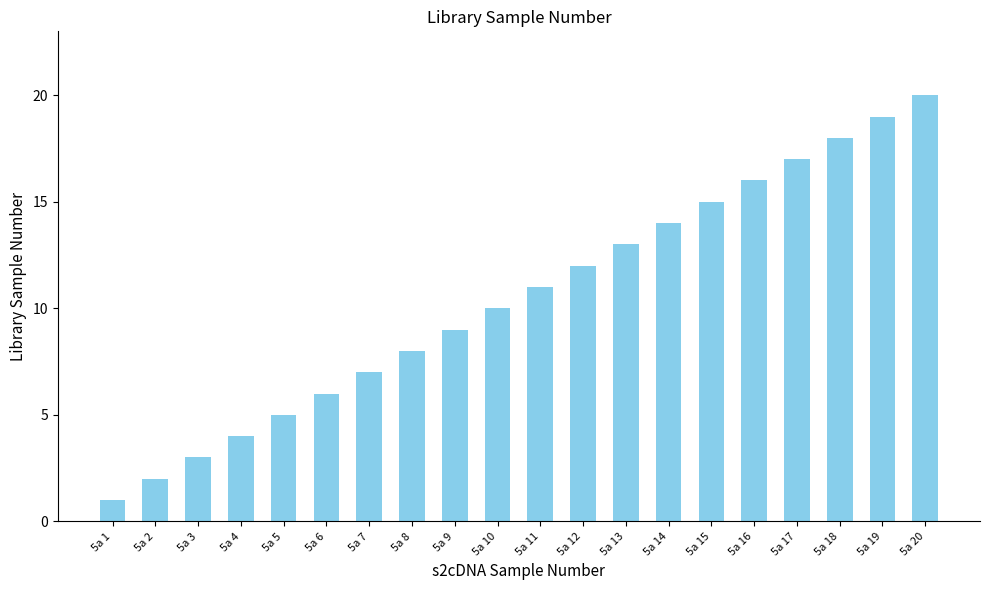

Rank the categories by value from lowest to highest.

5a 1, 5a 2, 5a 3, 5a 4, 5a 5, 5a 6, 5a 7, 5a 8, 5a 9, 5a 10, 5a 11, 5a 12, 5a 13, 5a 14, 5a 15, 5a 16, 5a 17, 5a 18, 5a 19, 5a 20